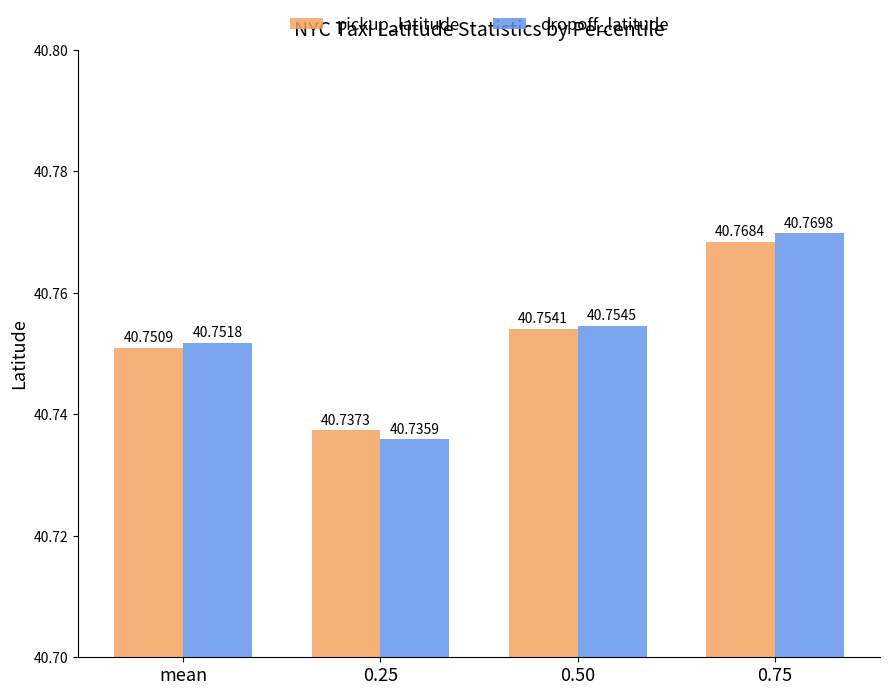

What are all the series names shown in the legend?

pickup_latitude, dropoff_latitude